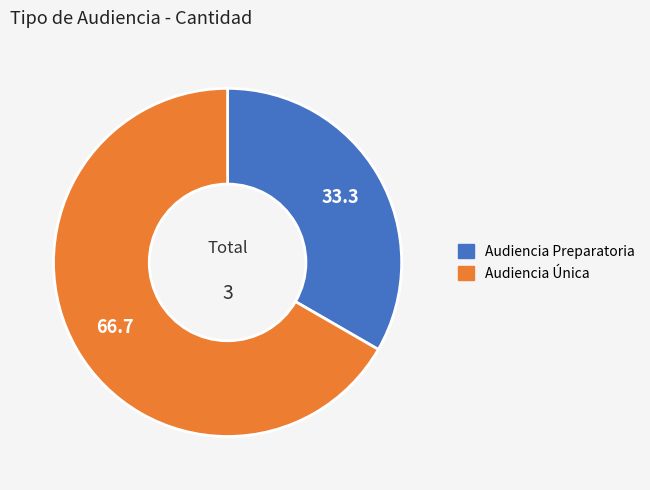

How many segments does this pie chart have?

2